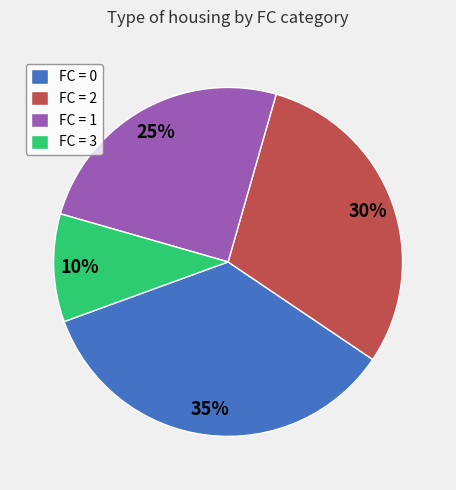

Combined, do FC = 1 and FC = 2 account for over 50%?

Yes